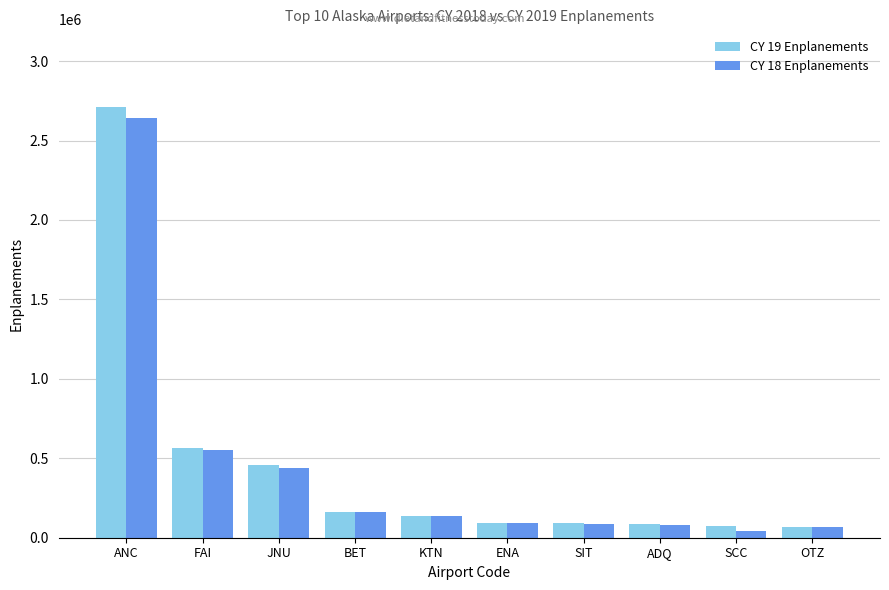

At which category is the sum across all series the highest?

ANC